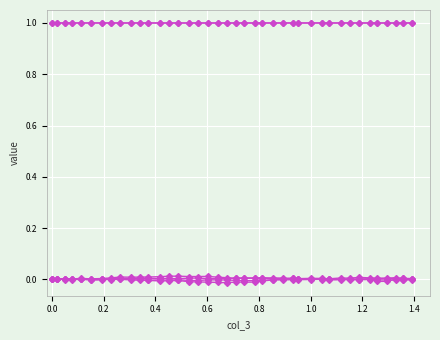

Is it true that col_6 equals -0.0 at 17?

False